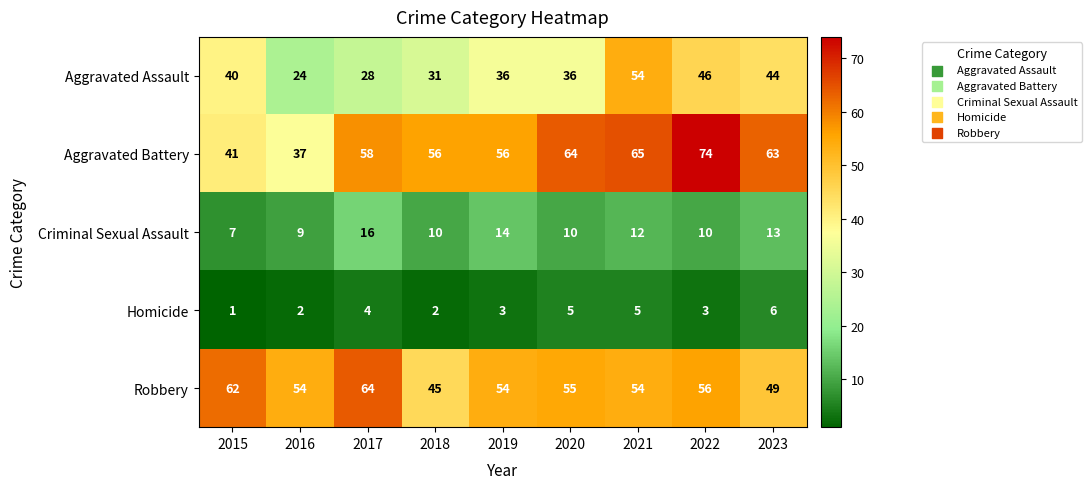

Between 2015 and 2019, which series saw the biggest shift?

Aggravated Battery